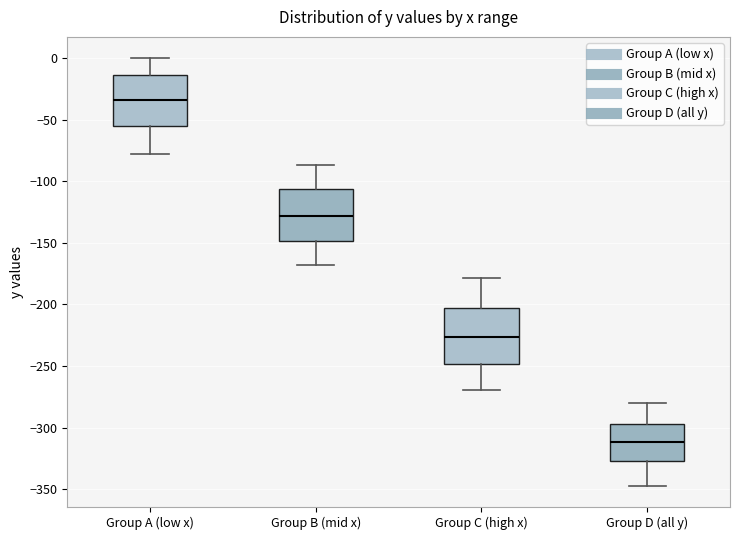

Reading left to right, read every box against the y-axis: the position of its median line, the range the box covers, and the ends of its whiskers. The values are not printed on the chart, so give them approximately, as read against the axis.

Group A (low x): median -35, box -55 to -15, whiskers -80 to 0
Group B (mid x): median -130, box -150 to -105, whiskers -170 to -85
Group C (high x): median -225, box -250 to -205, whiskers -270 to -180
Group D (all y): median -310, box -325 to -295, whiskers -345 to -280